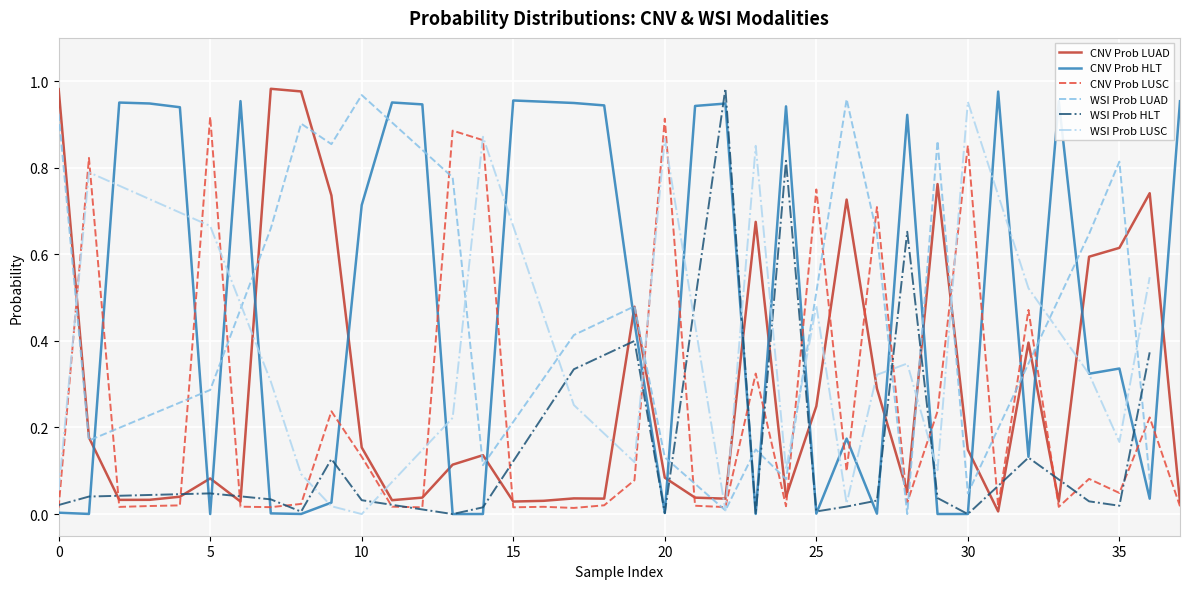

Which series ends up on top after the final intersection of CNV Prob LUAD and CNV Prob HLT?

CNV Prob HLT